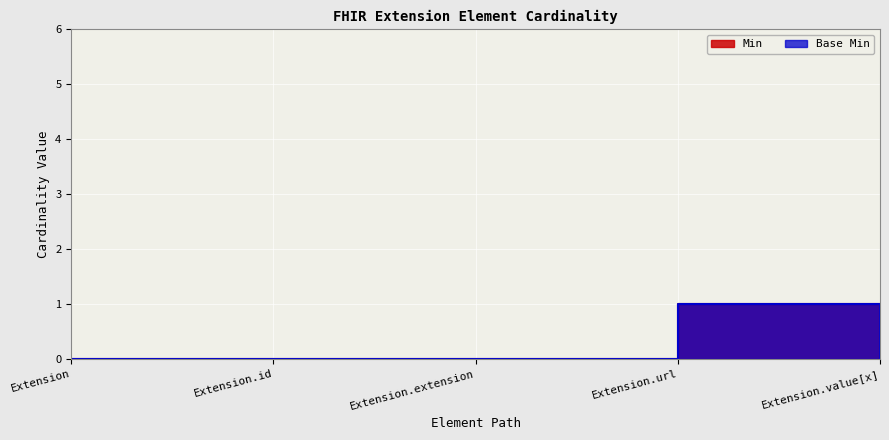

List the labels in order of Base Min value, smallest first.

Extension, Extension.id, Extension.extension, Extension.value[x], Extension.url